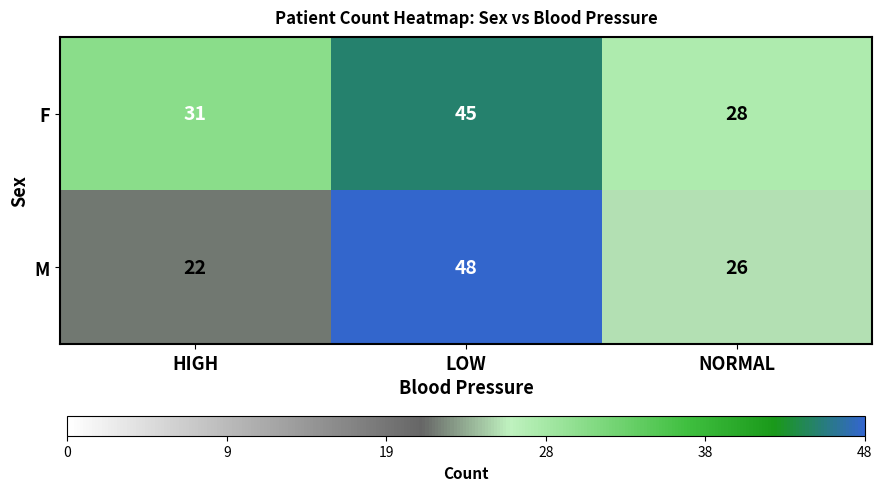

Reading left to right, what are all the values shown in this chart?

F: 31	45	28
M: 22	48	26